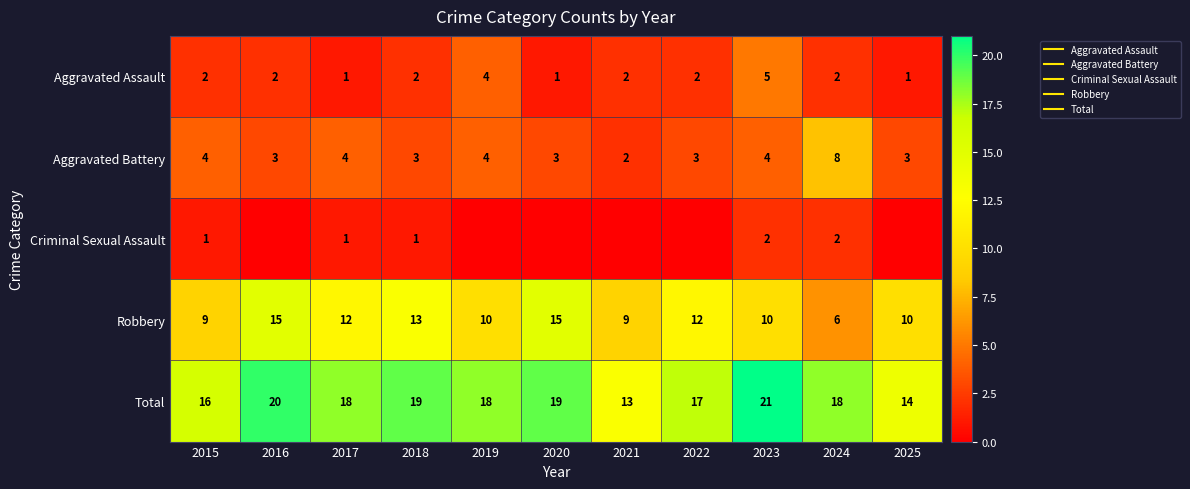

At 2018, list the series in order from largest to smallest.

Total, Robbery, Aggravated Battery, Aggravated Assault, Criminal Sexual Assault